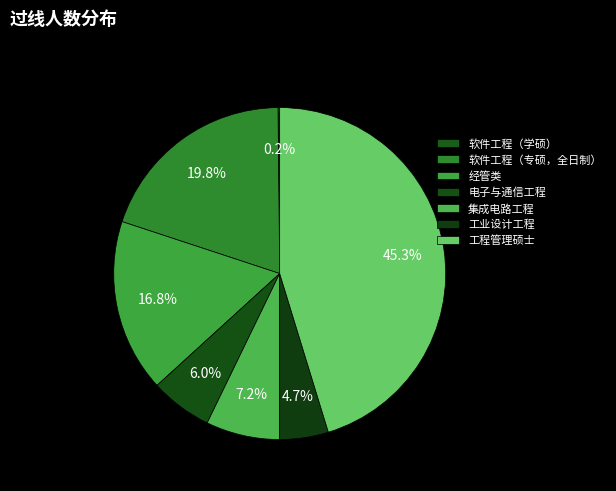

Does 电子与通信工程 account for over 50% of the chart?

No